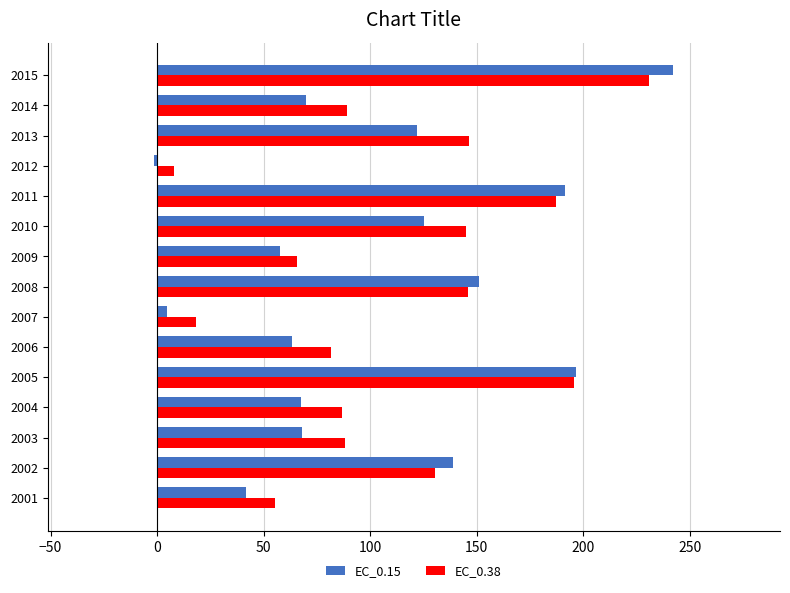

At which category is the sum across all series the highest?

2015